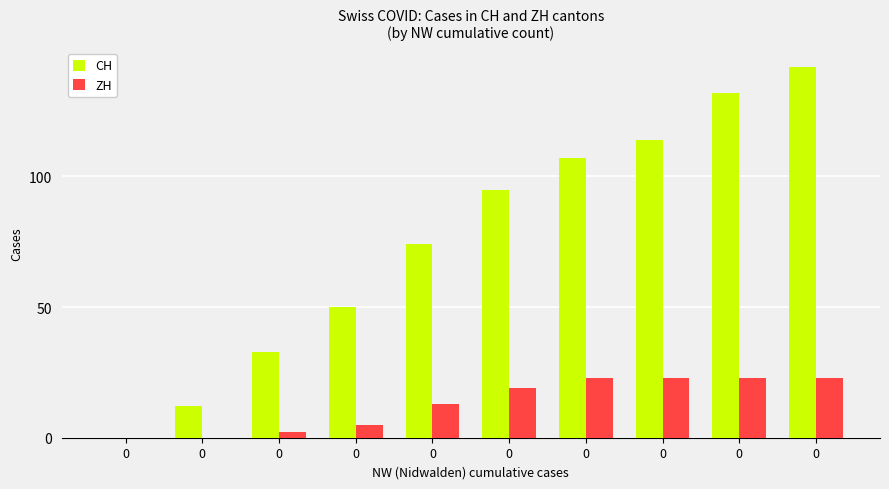

How many groups of bars are there?

10